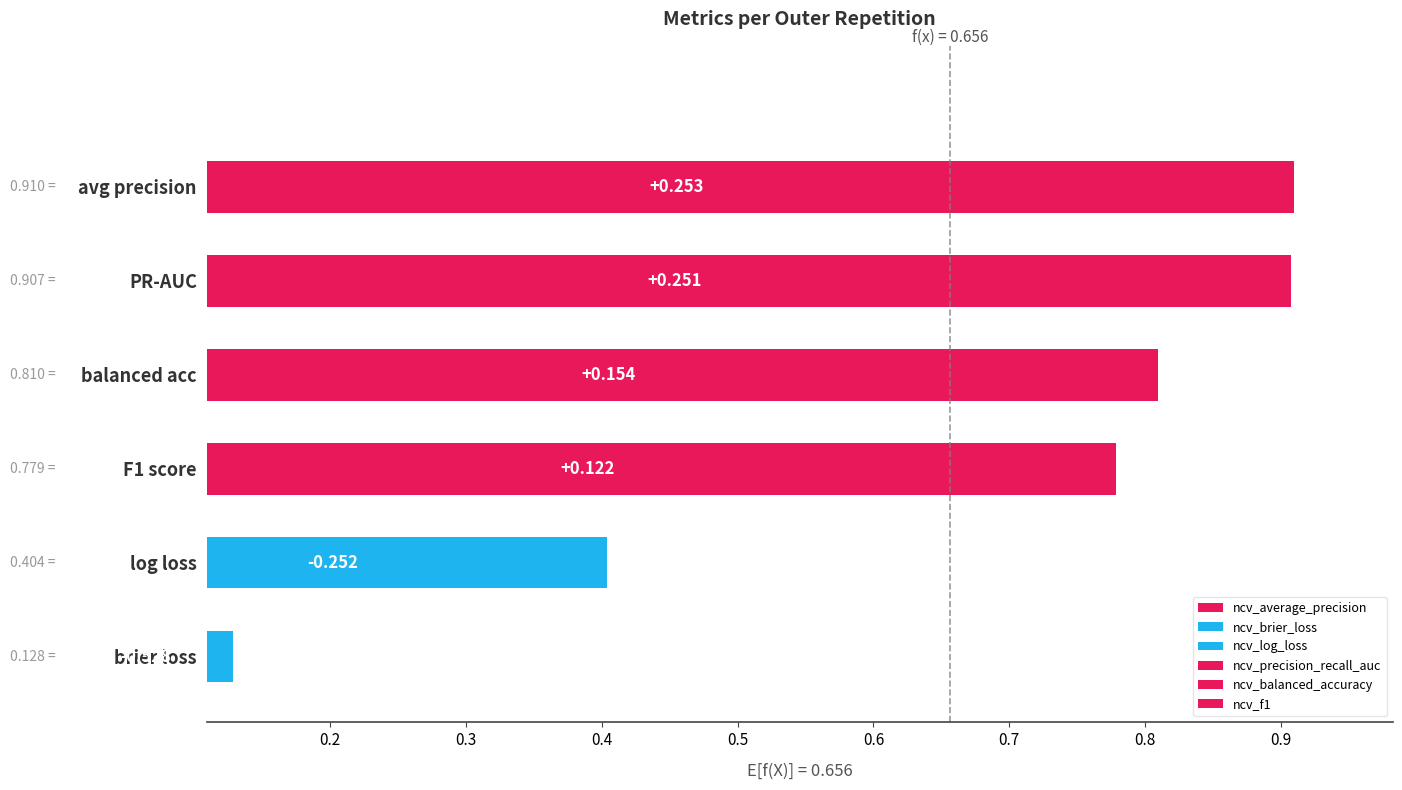

What is the maximum value for ncv_precision_recall_auc?

0.9